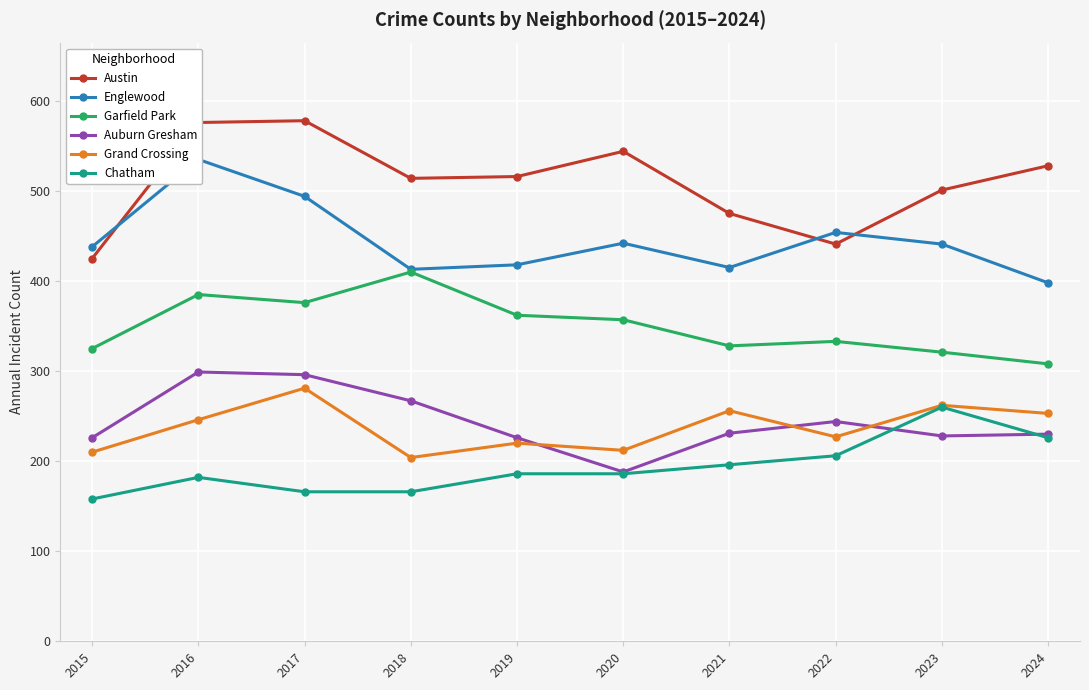

The value of Auburn Gresham at 2016 is 299. True or false?

True